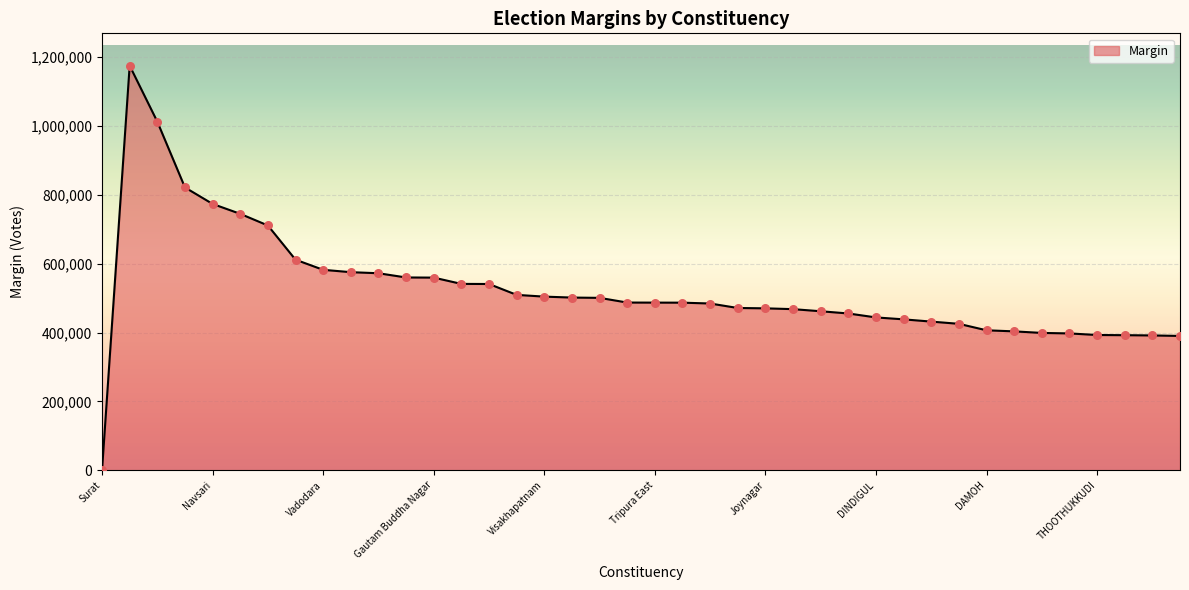

What is the difference between the maximum and minimum values?

1175092